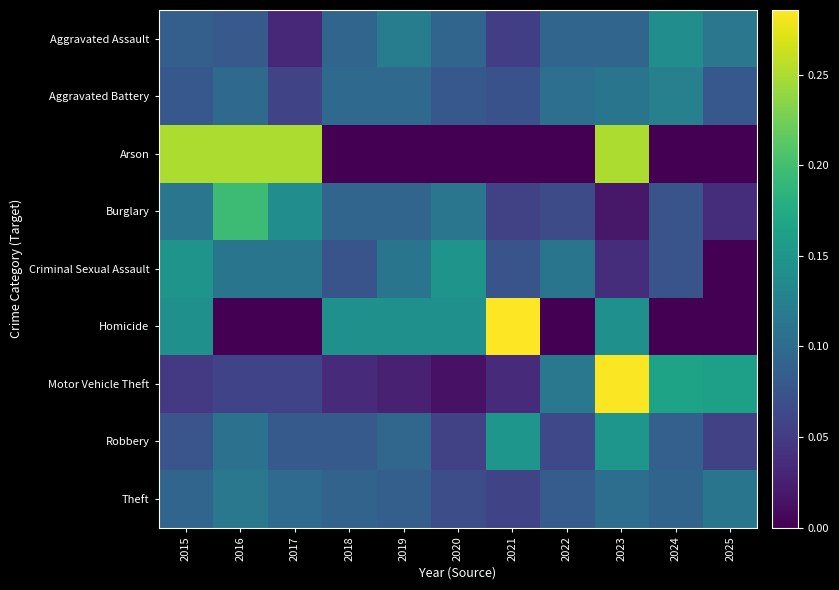

Which series changed the most between 2020 and 2024?

Motor Vehicle Theft